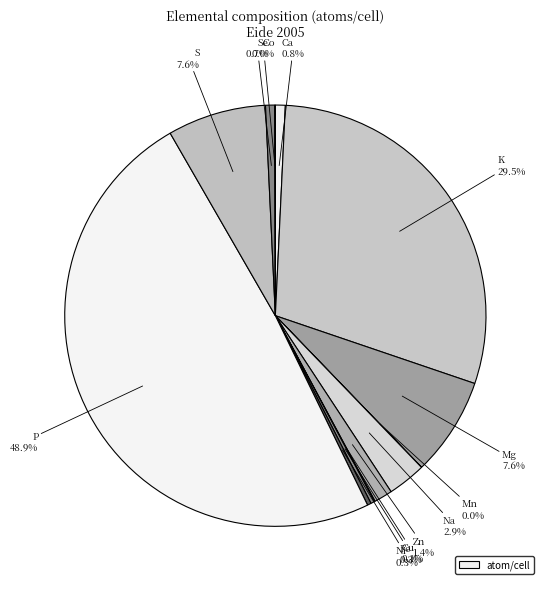

How many segments does this pie chart have?

13